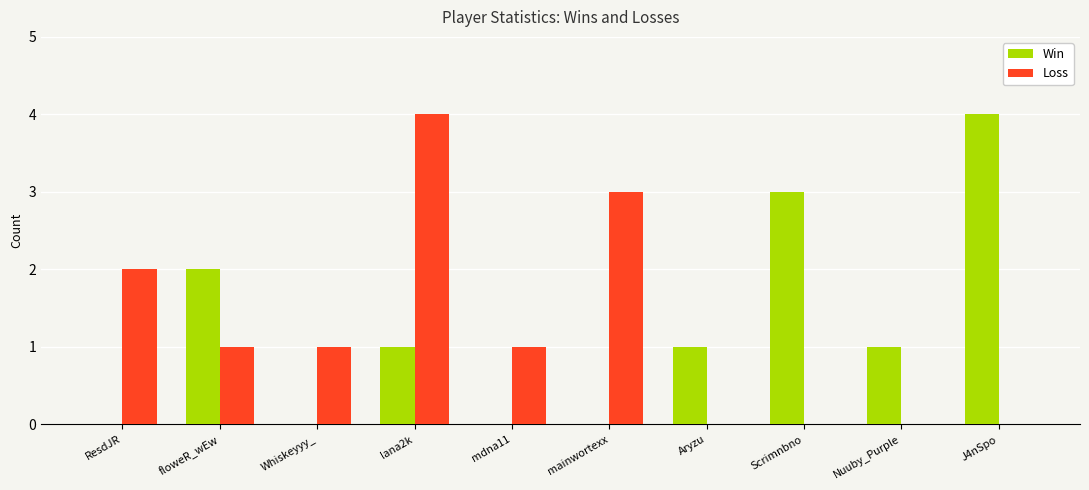

The Loss series shows 2 at ResdJR. True or false?

True